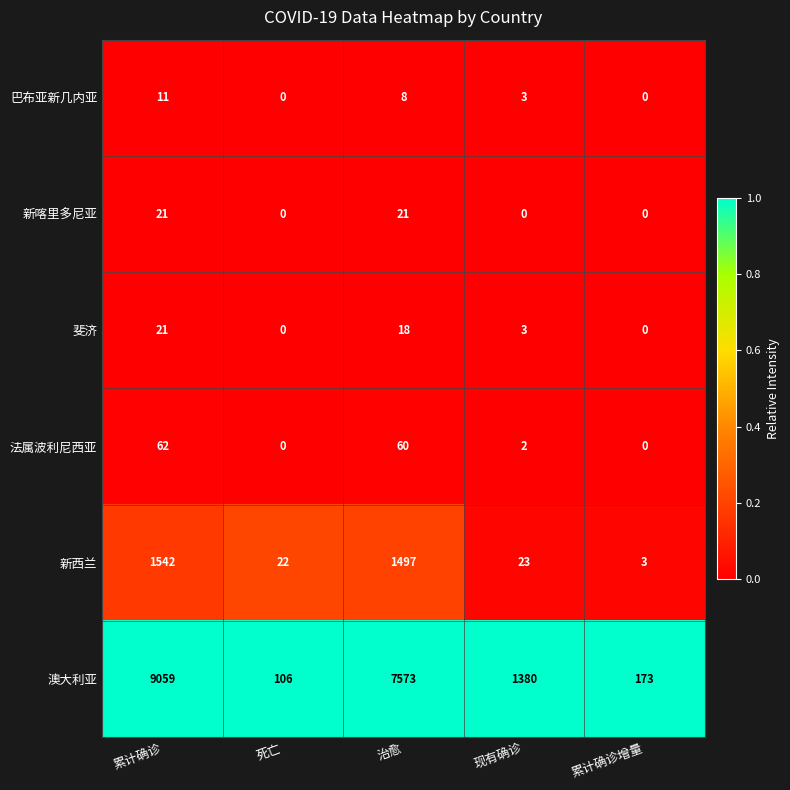

Count the number of categories in the chart.

5